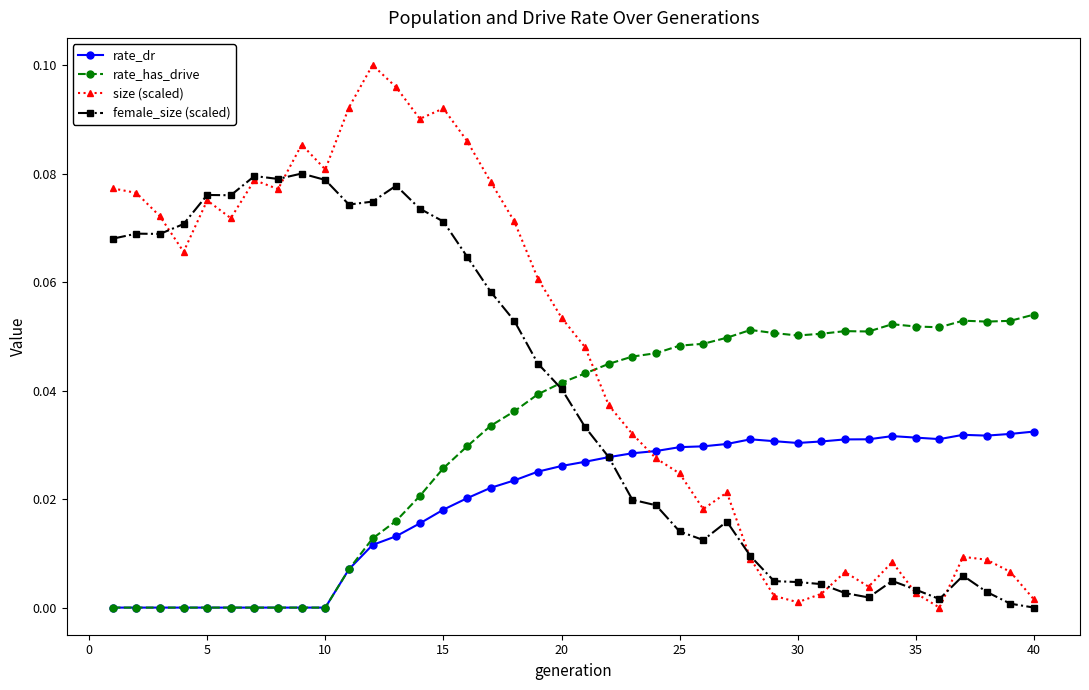

Is this an area chart (filled region under the line)?

No